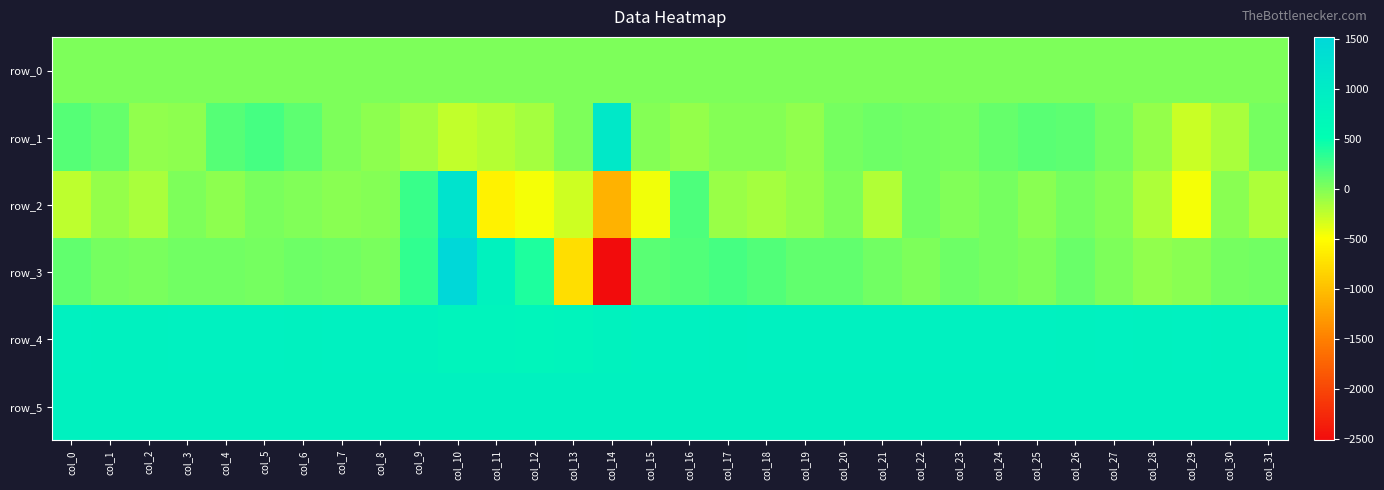

The row_2 series shows -19.6 at col_19. True or false?

False